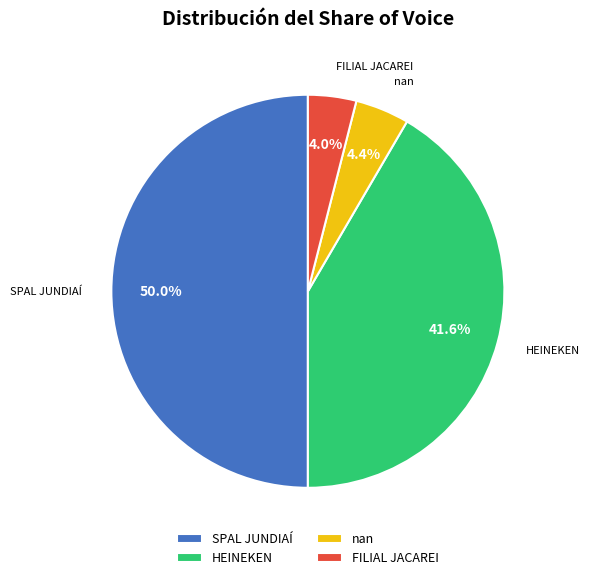

How many segments does this pie chart have?

4